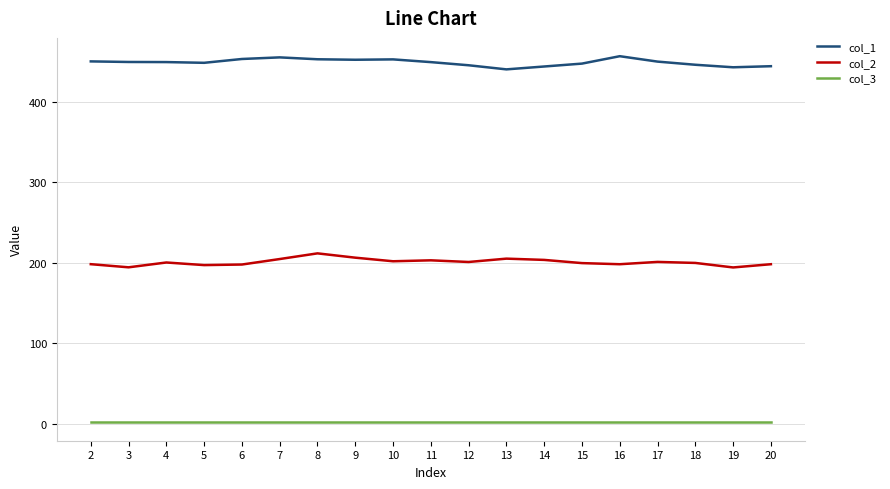

Rank the series by their average value, from lowest to highest.

col_3, col_2, col_1